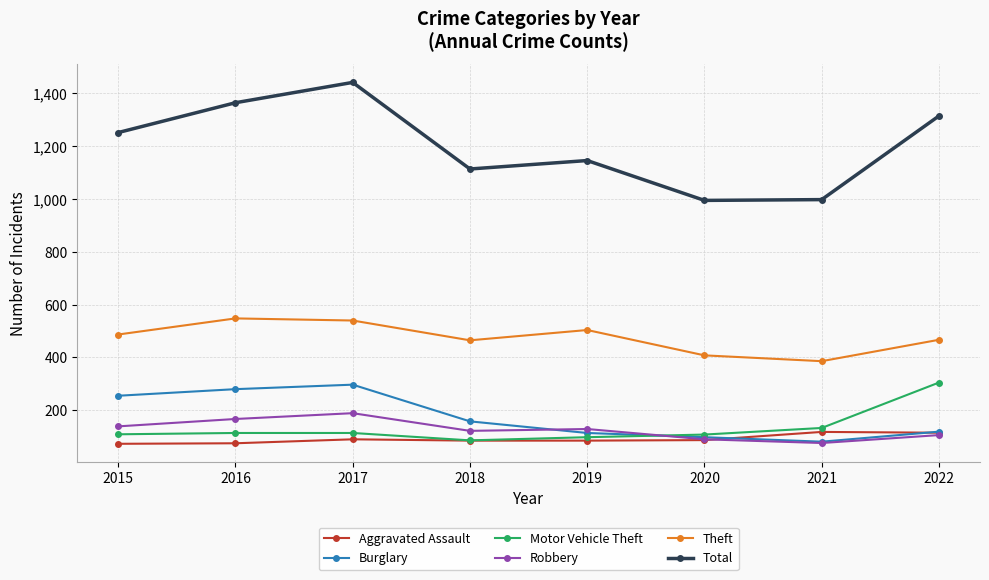

What is the spread (max minus min) of values at 2021?

922